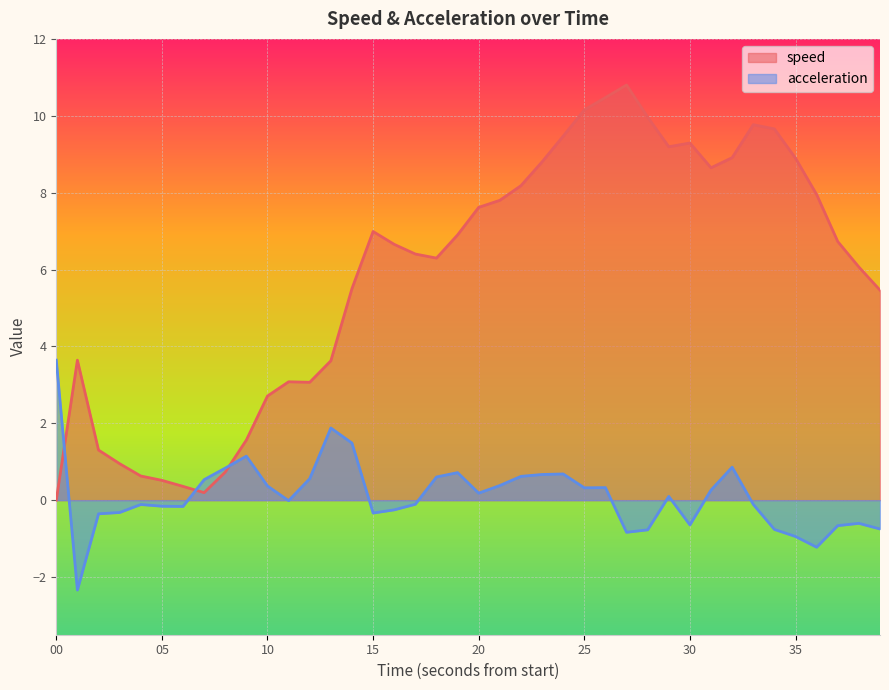

Read the speed value at 09.

1.6